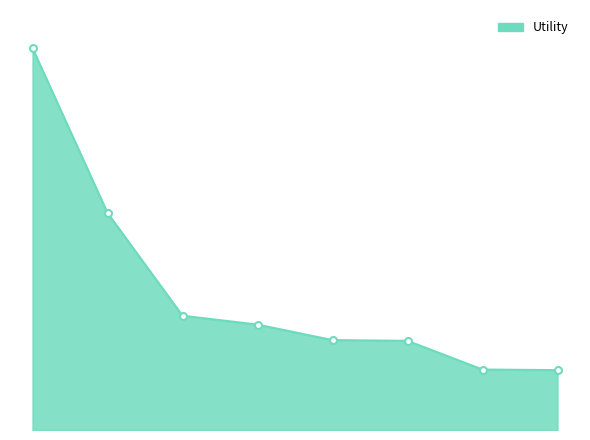

Does the chart display data point markers on the line(s)?

No